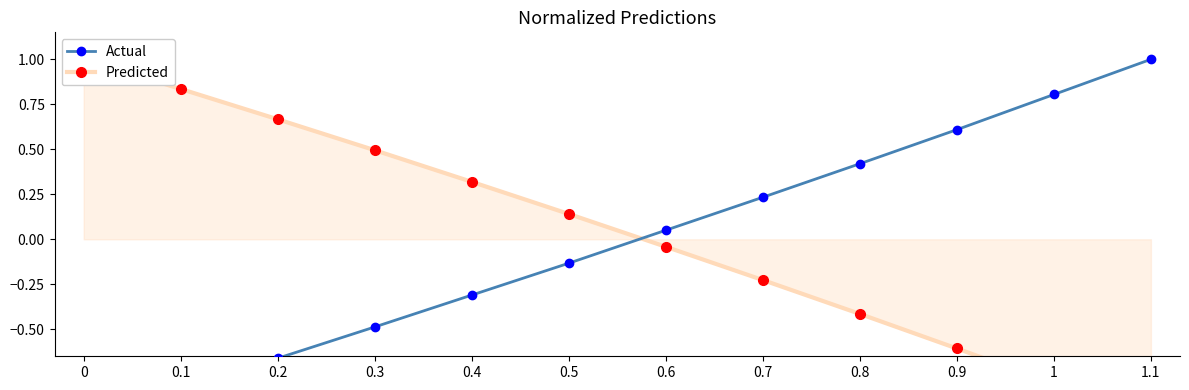

Which has a higher value, 0.9 or 0.8?

0.9